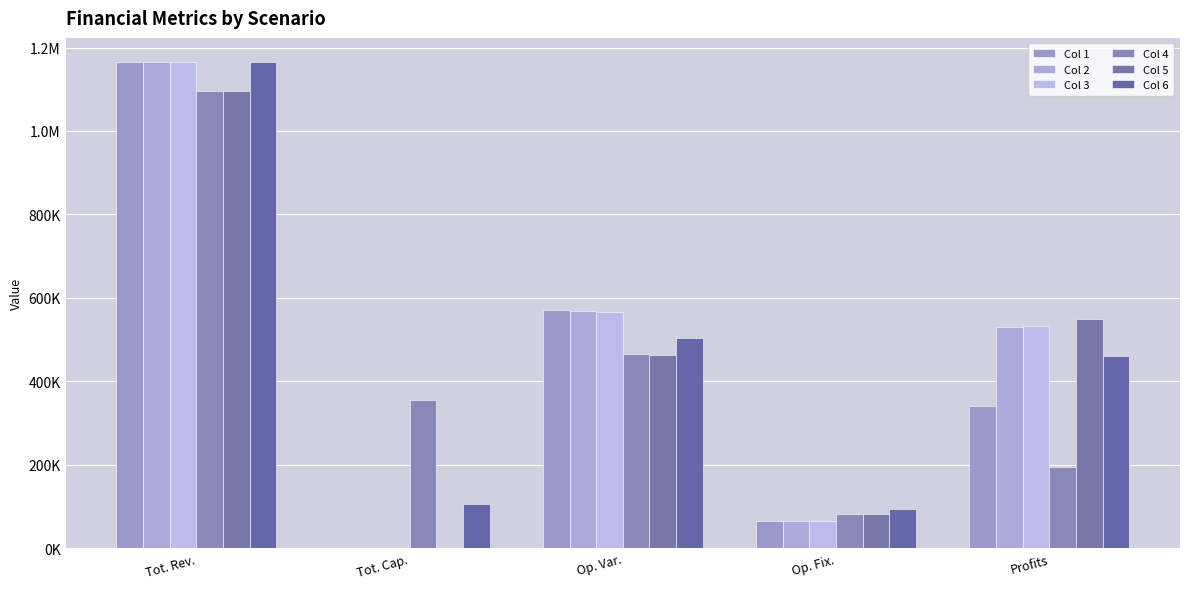

Are the bars horizontal?

No